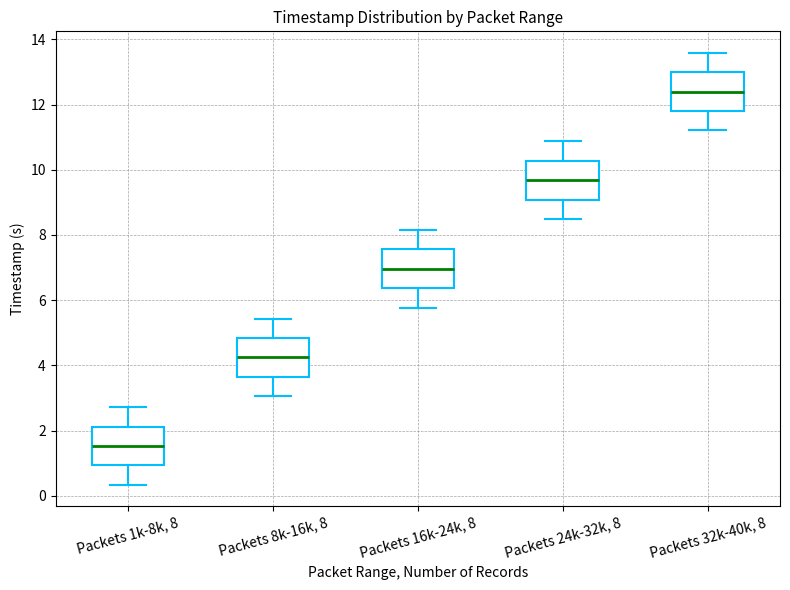

Where does the median line of the box for Packets 16k-24k, 8 sit on the y-axis? The values are not printed on the chart, so give them approximately, as read against the axis.

7.0